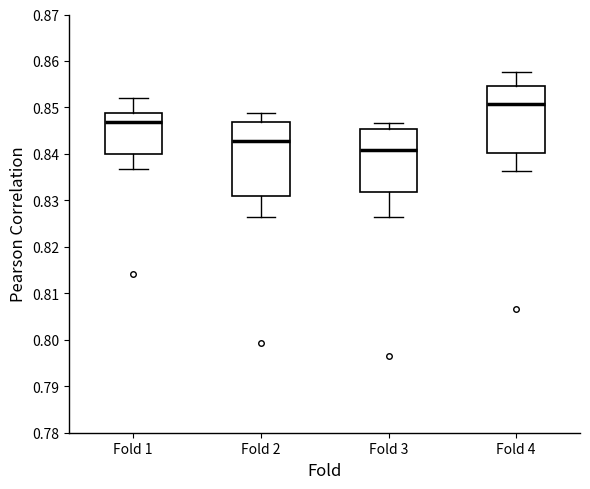

Reading left to right, transcribe this box plot: for each box, give where its median line is, the range the box spans, and where its two whiskers end, as read against the y-axis. The values are not printed on the chart, so give them approximately, as read against the axis.

Fold 1: median 0.847, box 0.840 to 0.849, whiskers 0.837 to 0.852
Fold 2: median 0.843, box 0.831 to 0.847, whiskers 0.826 to 0.849
Fold 3: median 0.841, box 0.832 to 0.845, whiskers 0.827 to 0.847
Fold 4: median 0.851, box 0.840 to 0.855, whiskers 0.836 to 0.858